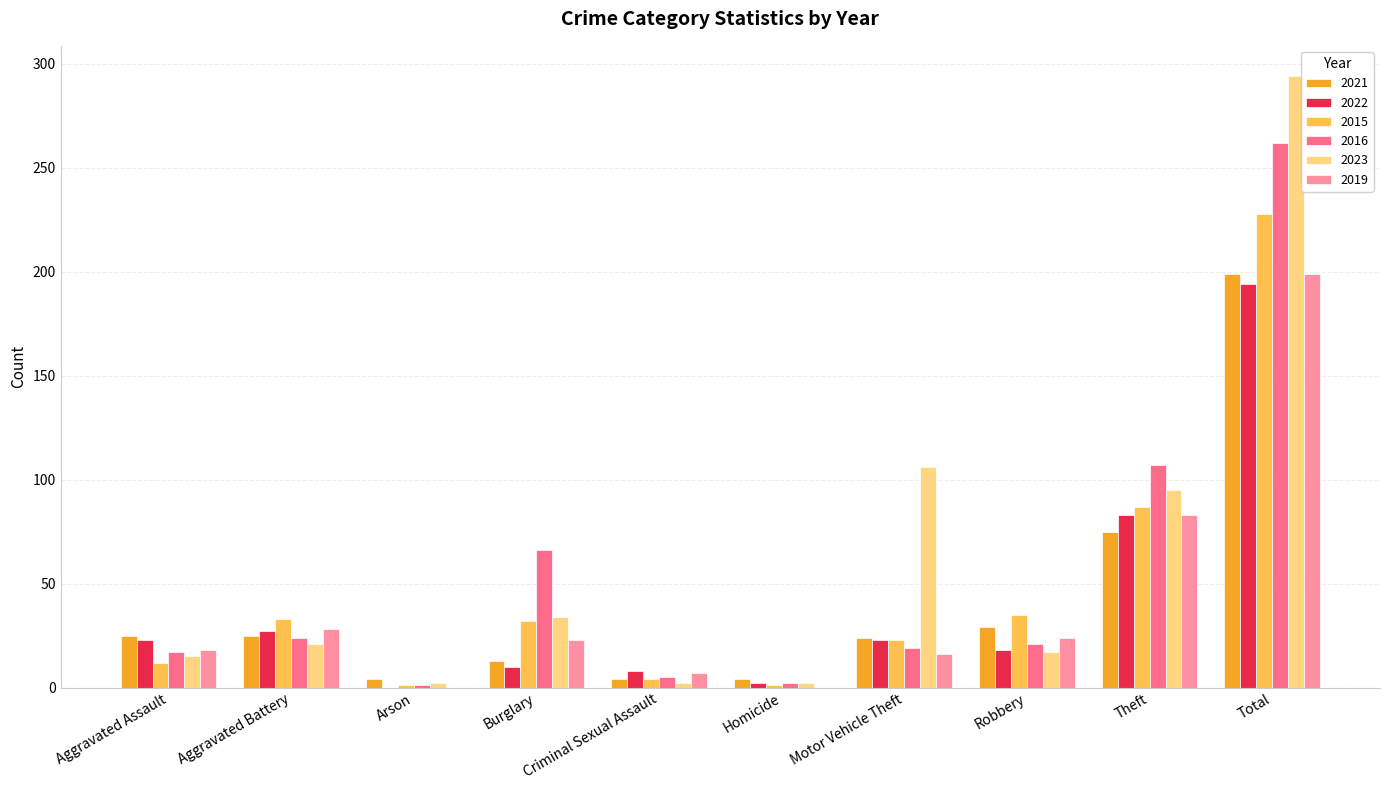

Where is 2021 nearest to the value 101?

Theft